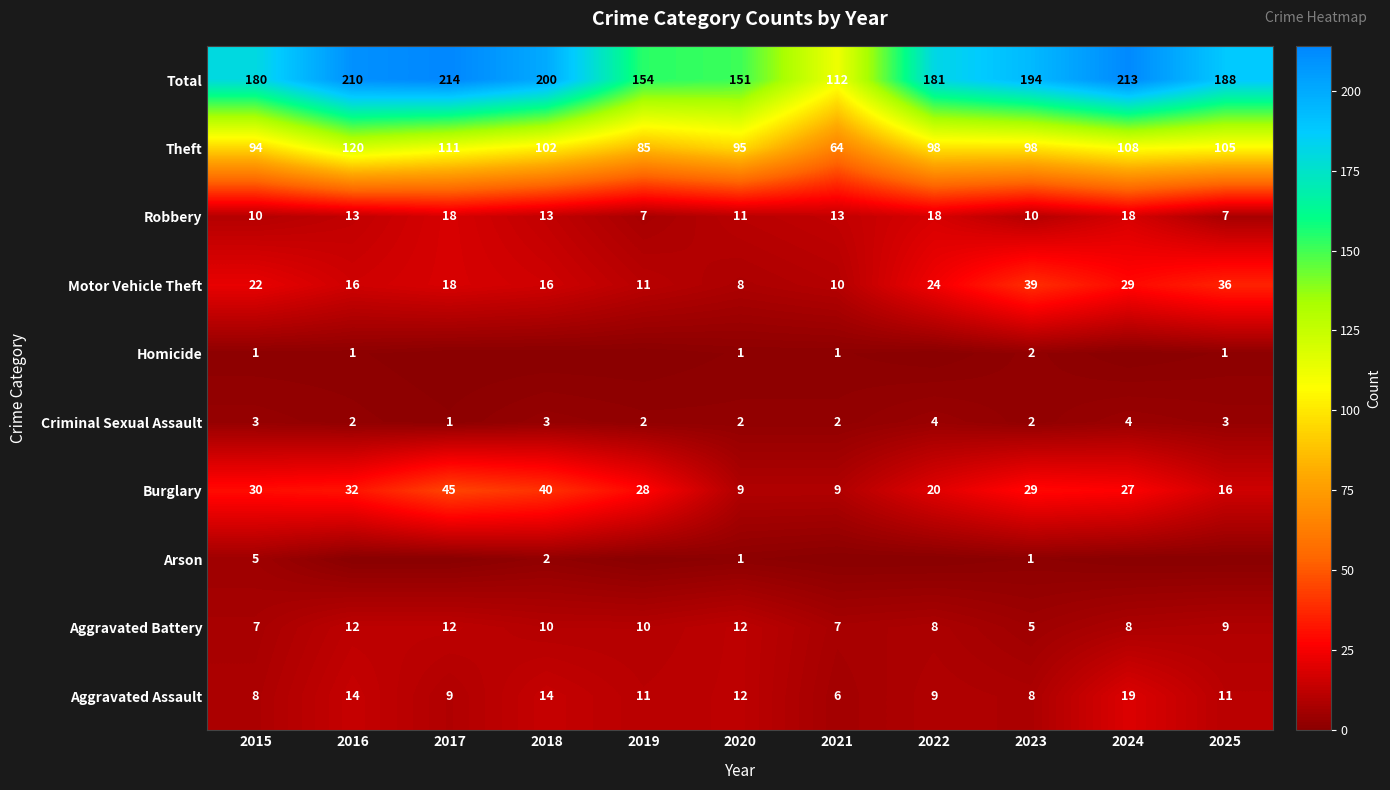

Is the value of Criminal Sexual Assault at 2017 greater than the value of Total at 2018?

No